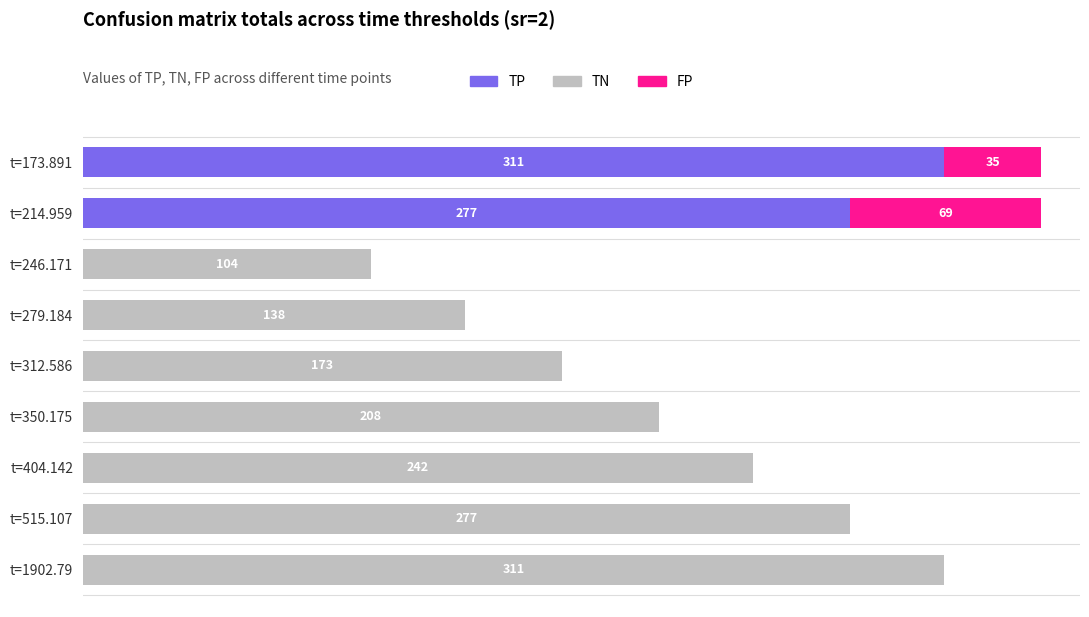

What are all the series names shown in the legend?

TP, TN, FP